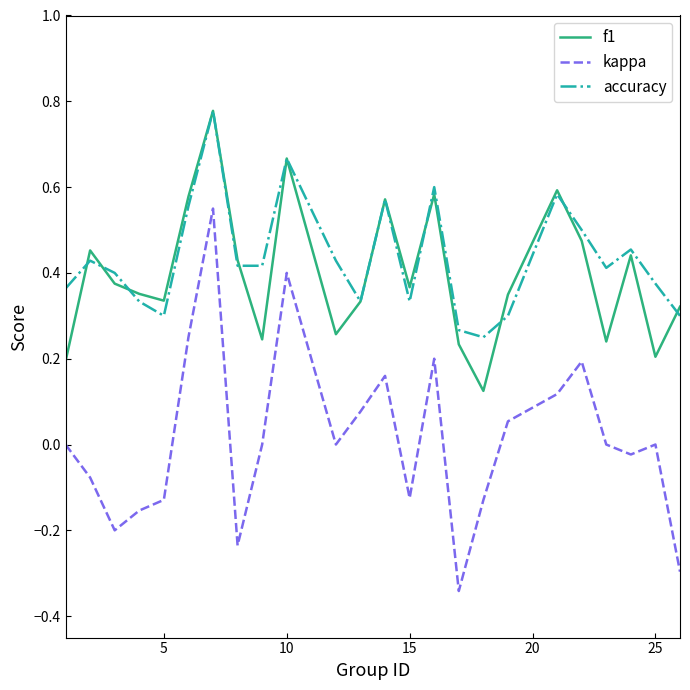

Which series has the largest range (max minus min)?

kappa